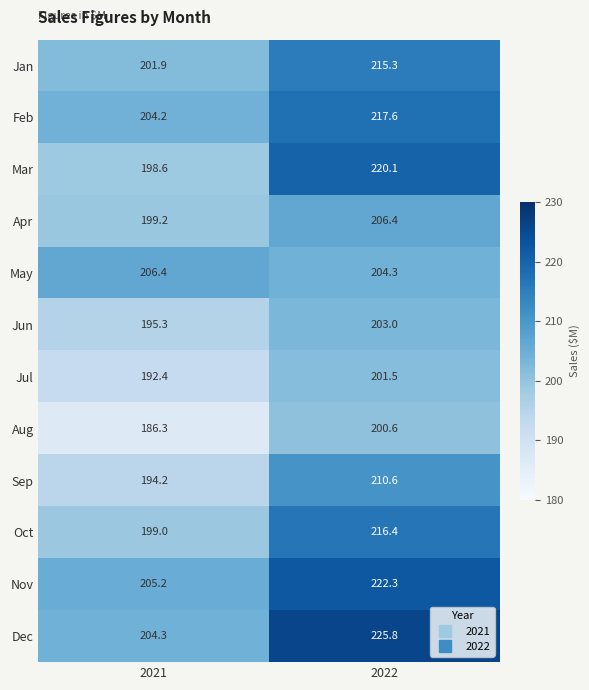

What is the sum of all Dec values?

430.1